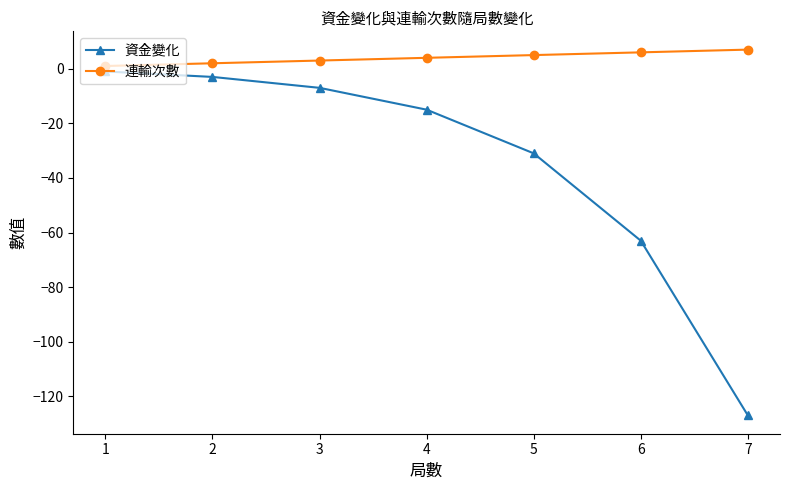

Is it true that 資金變化 equals -23 at 3?

False